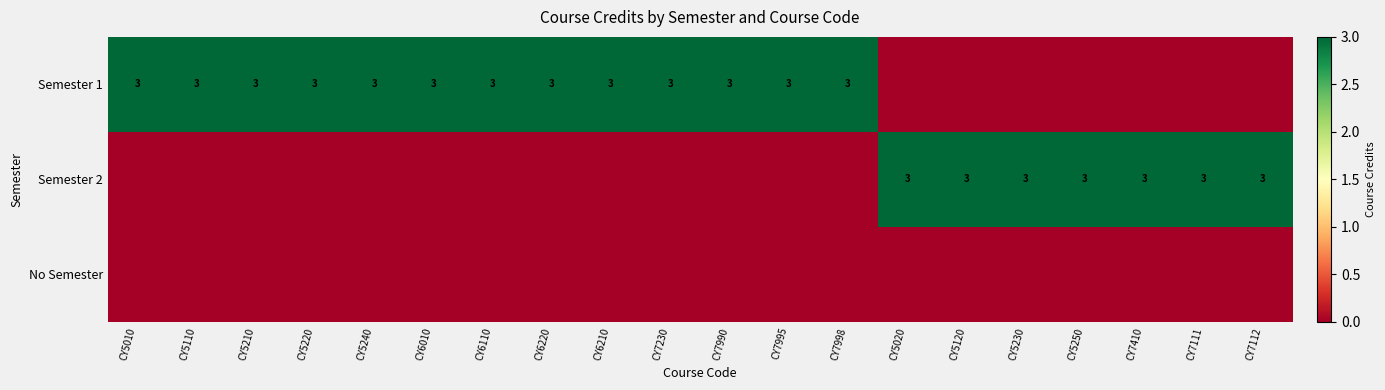

What is the sum of the Semester 1 values at CY7998 and CY5220?

6